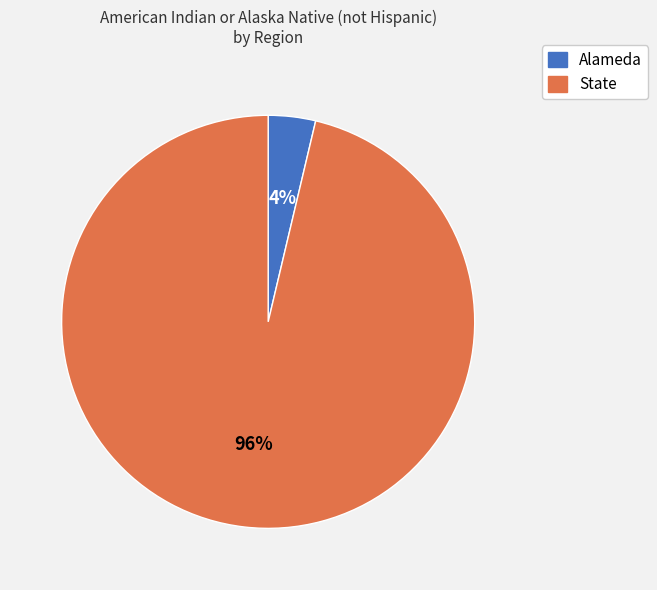

Count the number of slices in the pie.

2